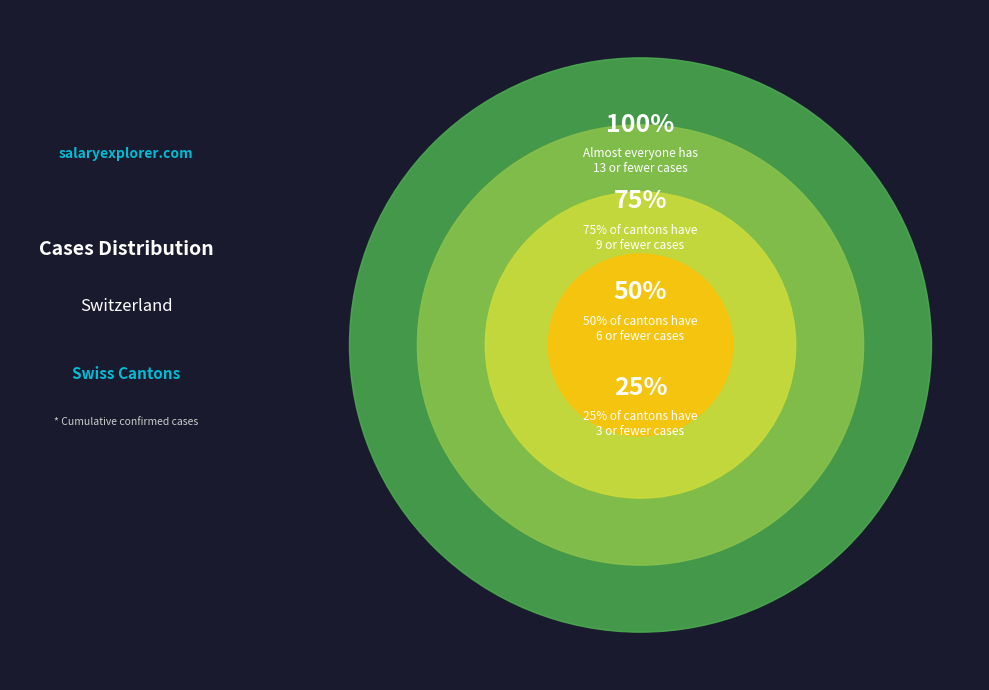

Is it true that 50% is 8% of the pie?

False